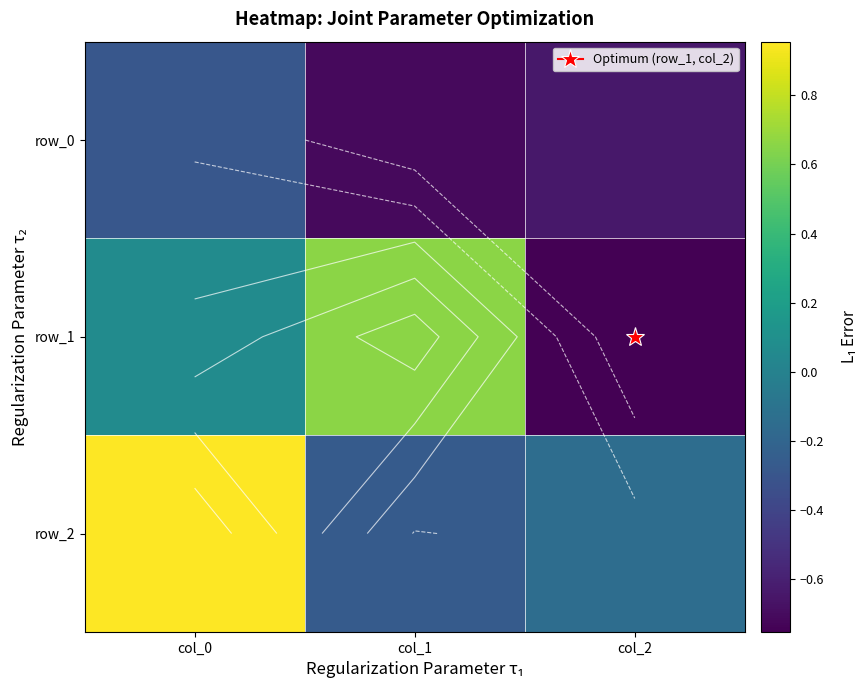

What is the difference between the row_2 values at col_2 and col_1?

0.1